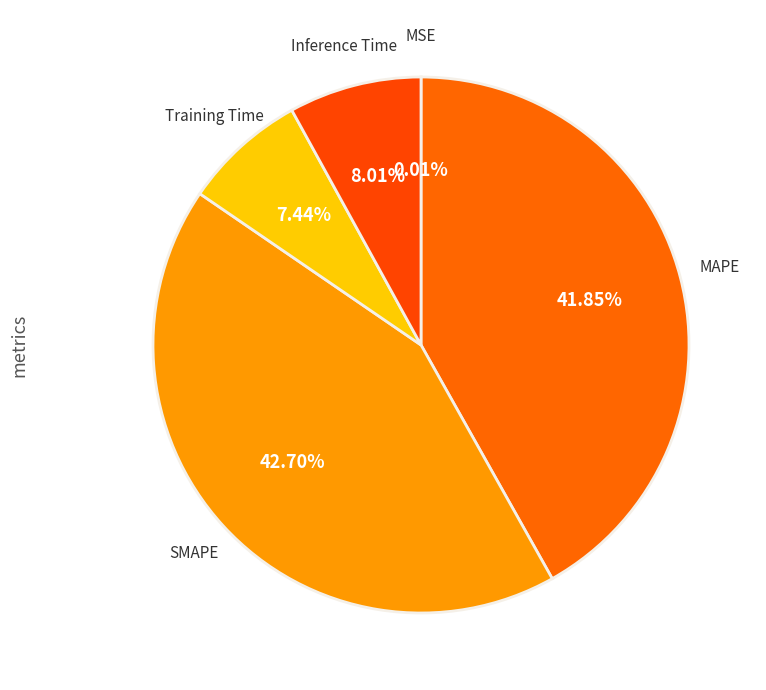

Is the sum of SMAPE and MAPE greater than half?

Yes